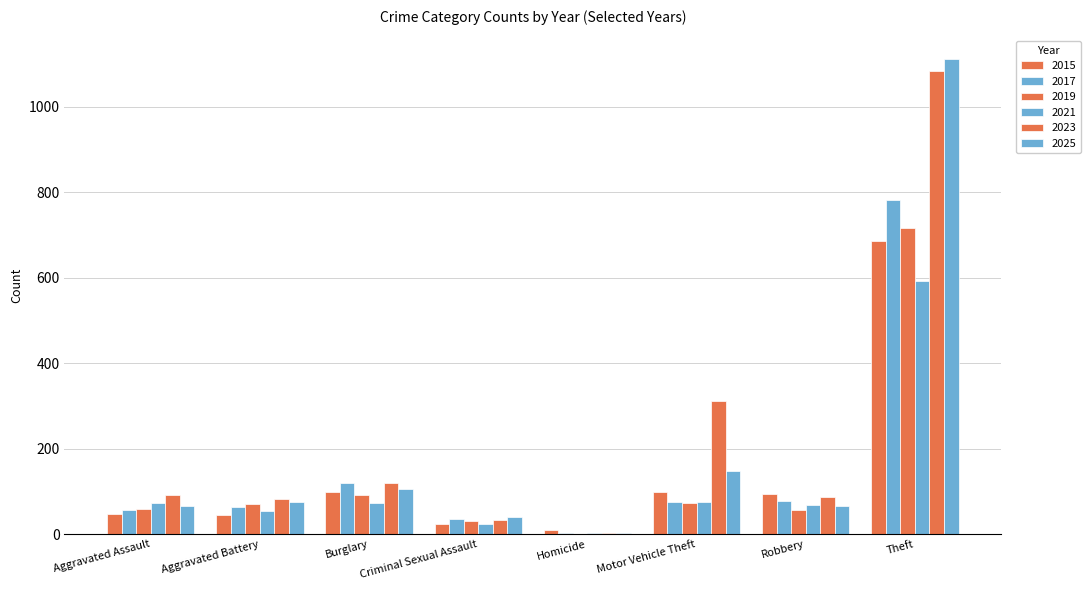

What is the spread (max minus min) of values at Aggravated Battery?

37